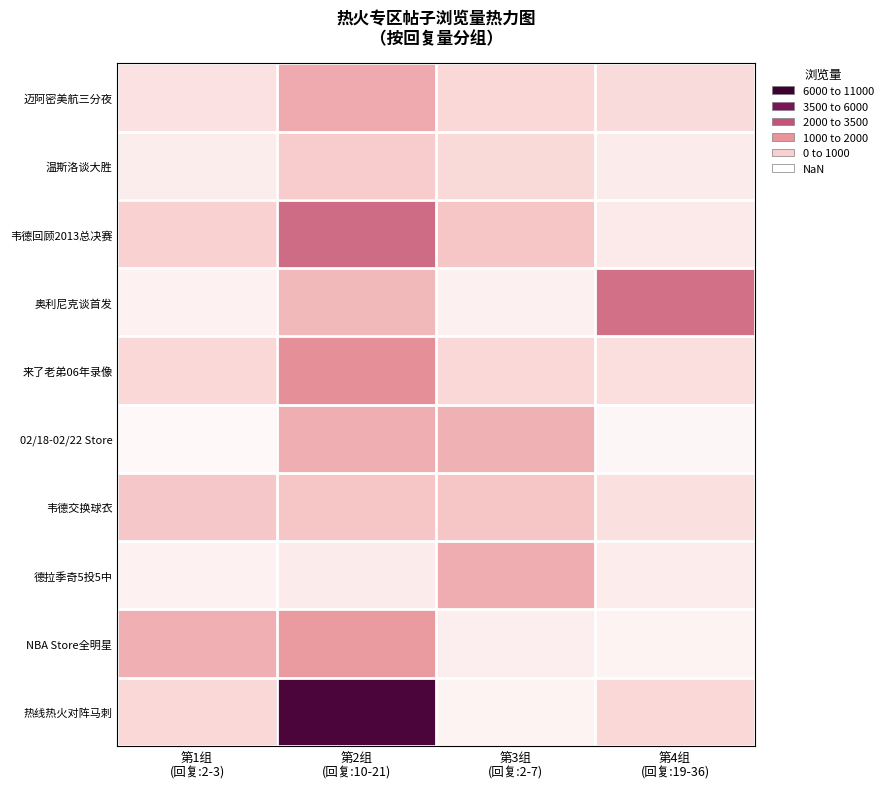

At which category is the sum across all series the highest?

第2组
(回复:10-21)